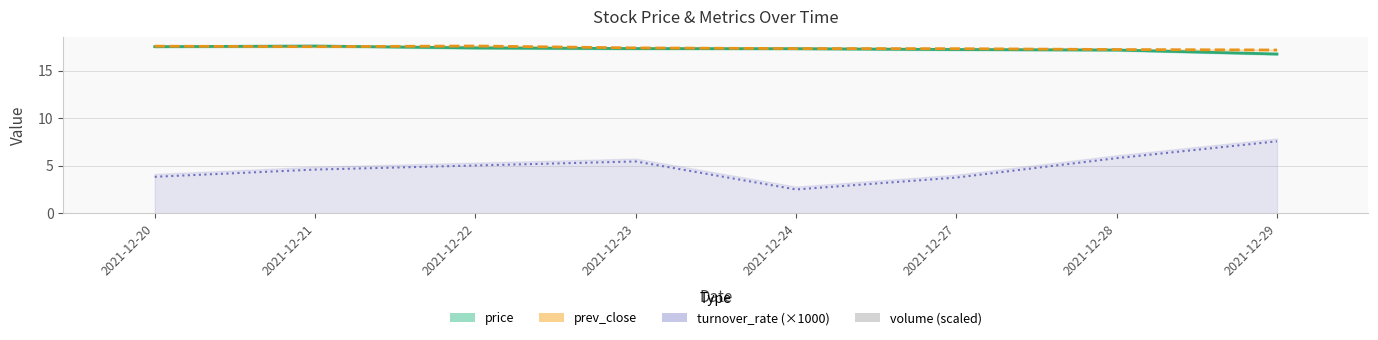

Which series changed the most between 2021-12-20 and 2021-12-24?

turnover_rate (×1000)